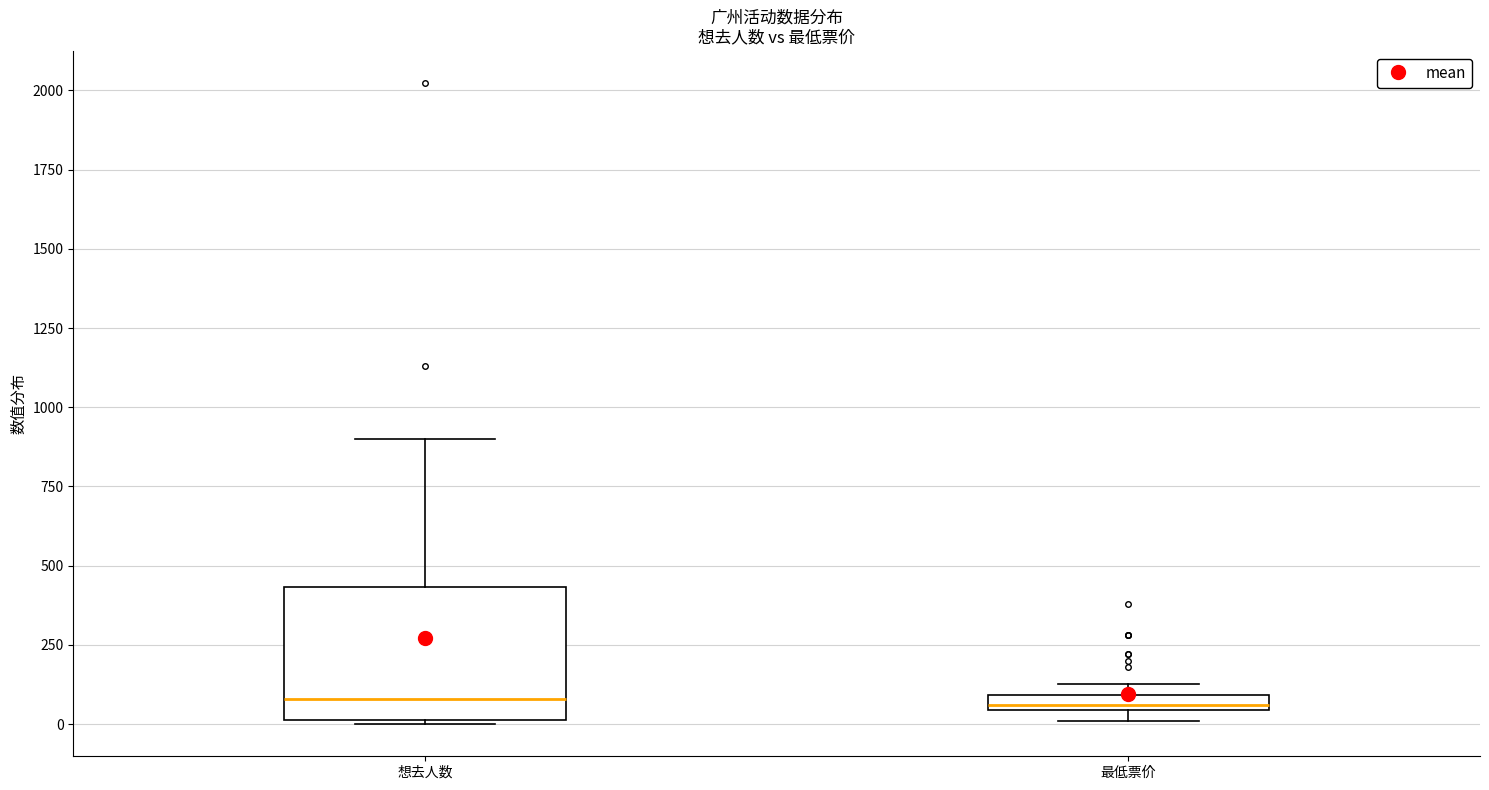

Where is the lower edge of the box for 想去人数 on the y-axis? The values are not printed on the chart, so give them approximately, as read against the axis.

0